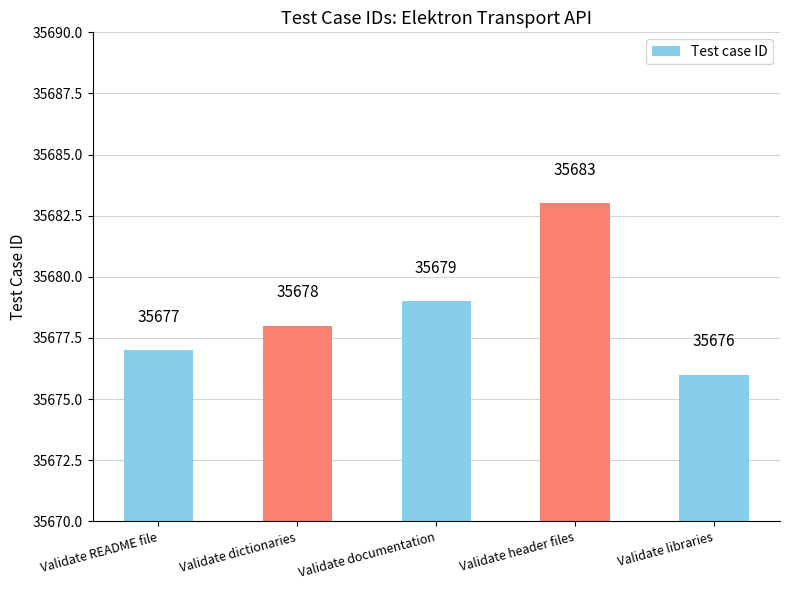

What is the minimum value shown in the chart?

35676